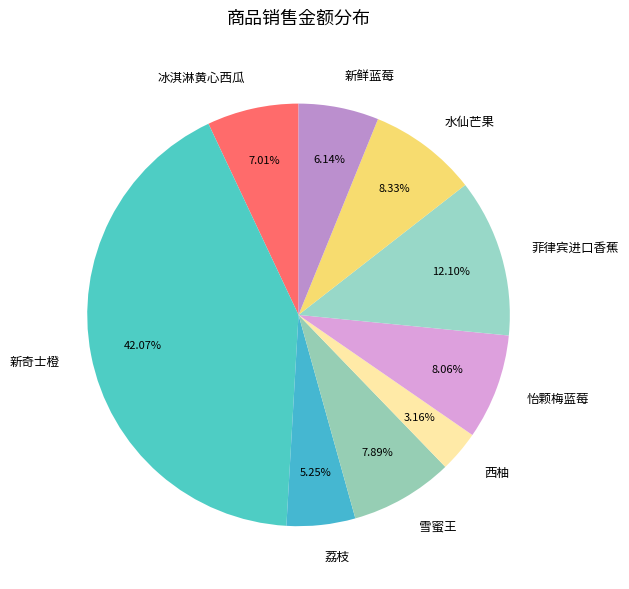

Do 新鲜蓝莓 and 新奇士橙 together represent more than half of the pie?

No